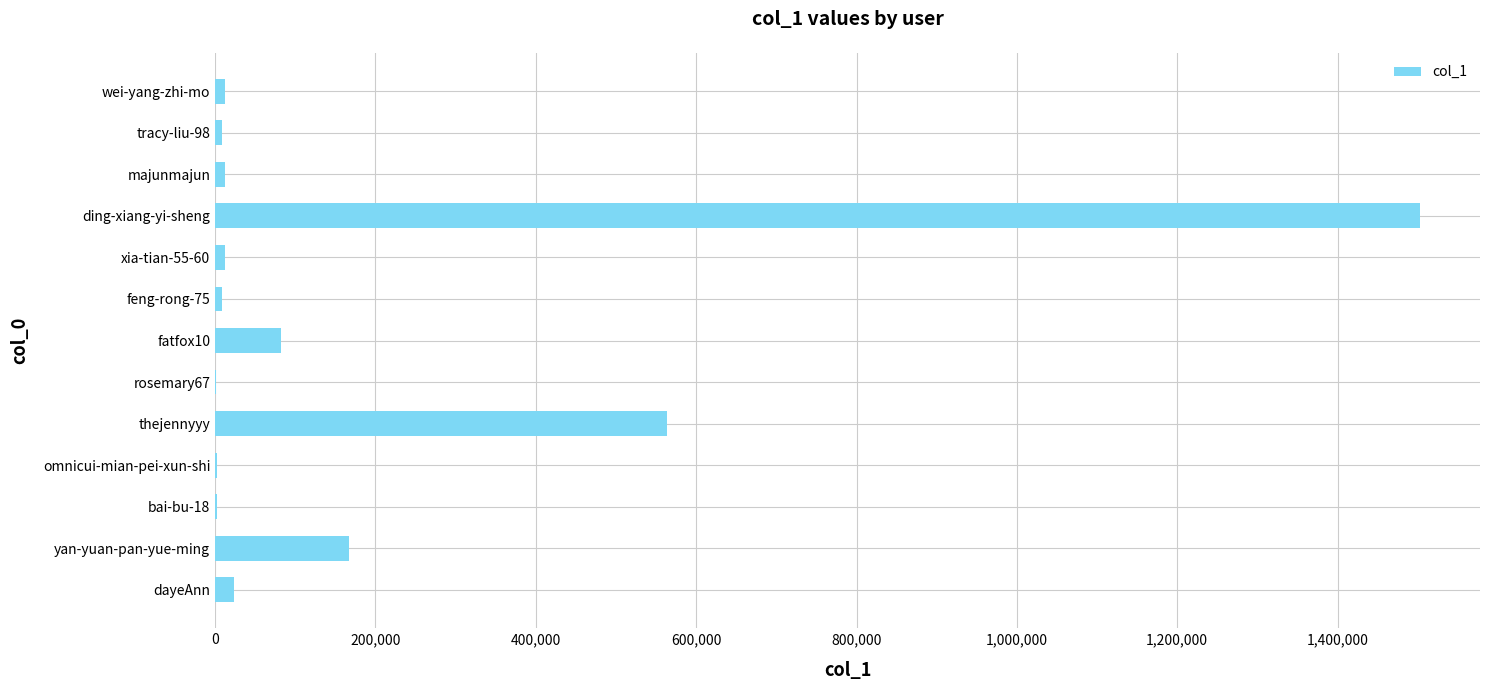

Where is the data nearest to the value 751627?

thejennyyy